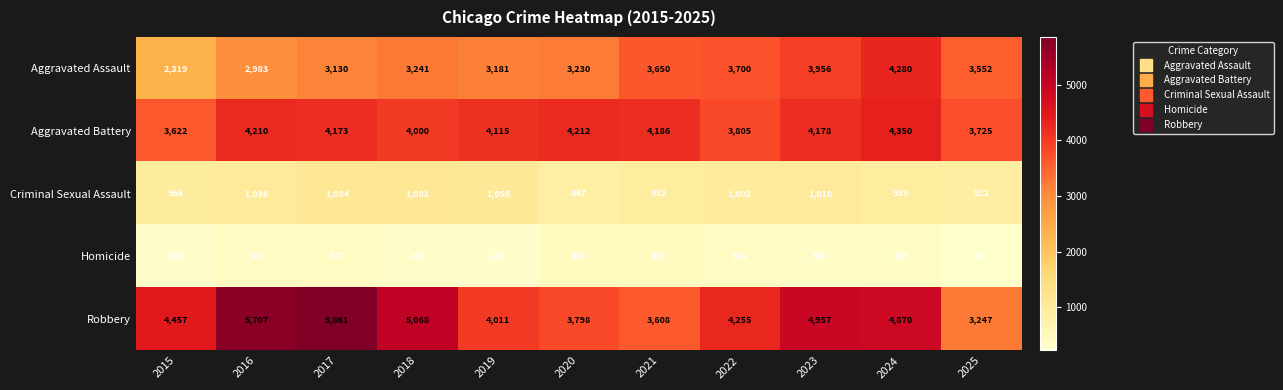

What is the difference between the highest and lowest values at 2025?

3504